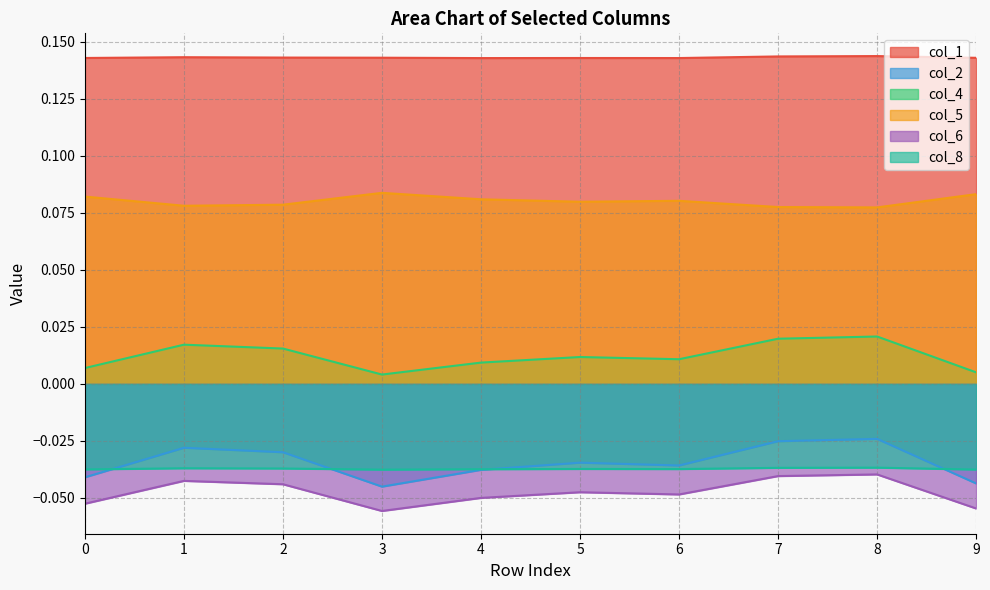

At which category is the sum across all series the highest?

8